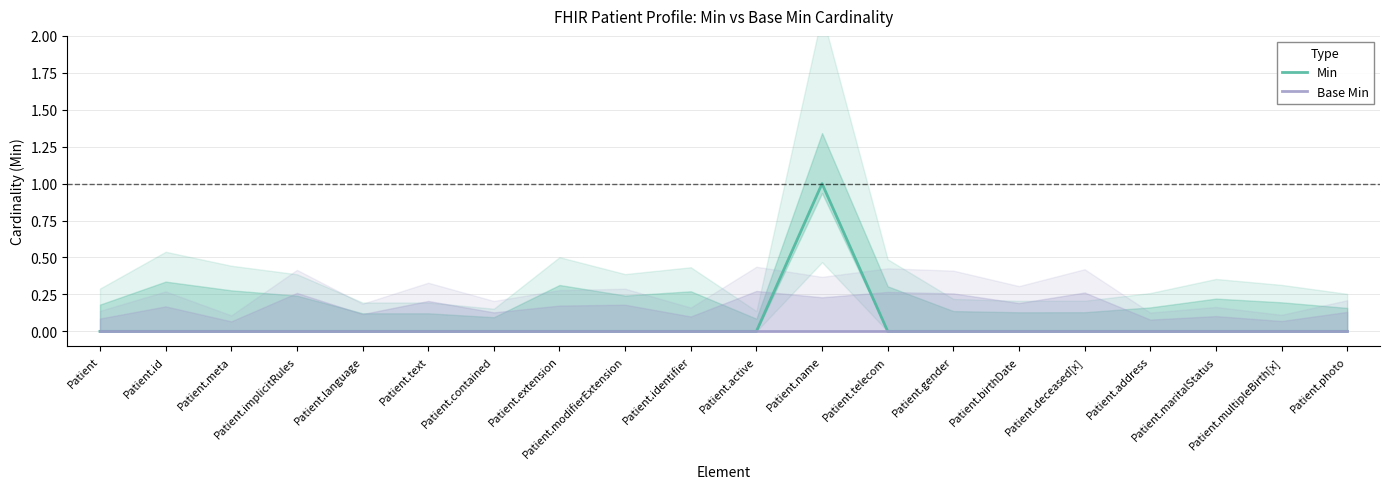

Which has a higher value, Patient.contained or Patient.implicitRules?

Patient.contained